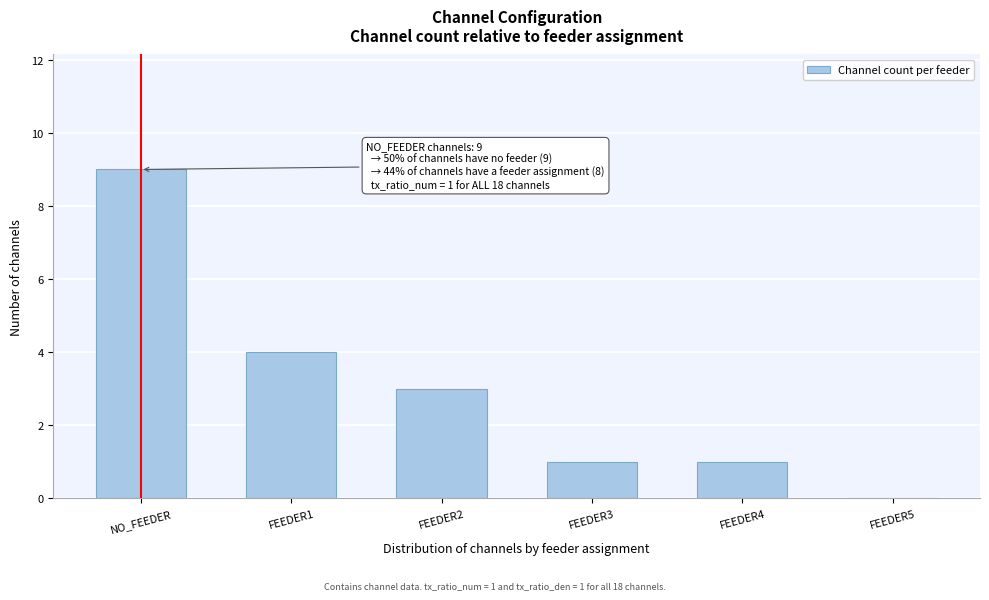

Reading left to right, transcribe all the data shown in this chart.

NO_FEEDER=9	FEEDER1=4	FEEDER2=3	FEEDER3=1	FEEDER4=1	FEEDER5=0